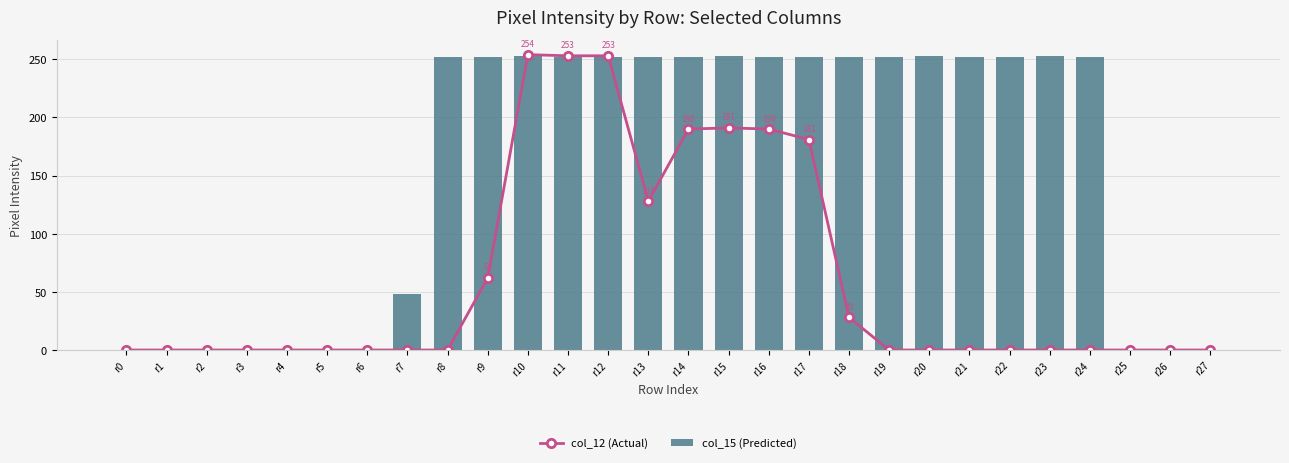

List the series in order of their overall mean, lowest first.

col_12 (Actual), col_15 (Predicted)